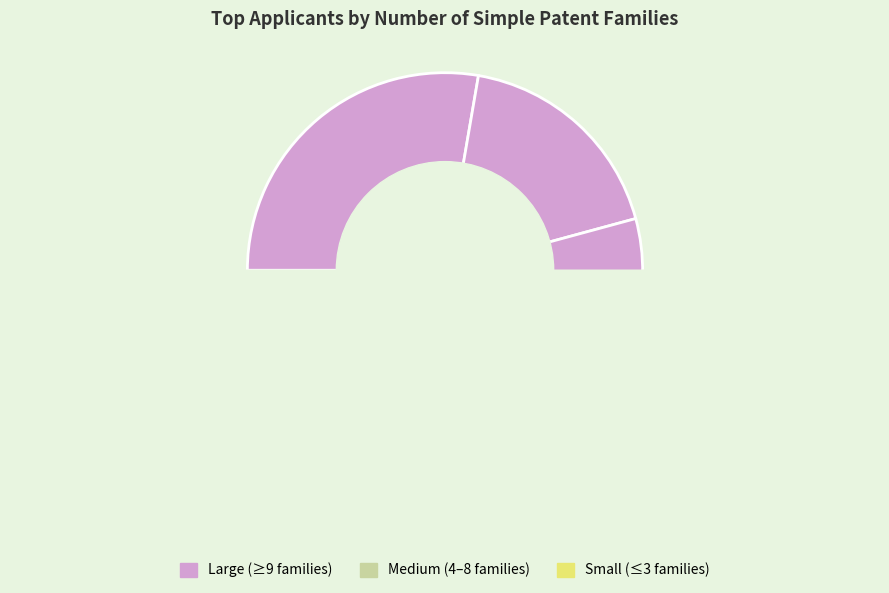

Combined, do KYNDI INC and IBM account for over 50%?

No